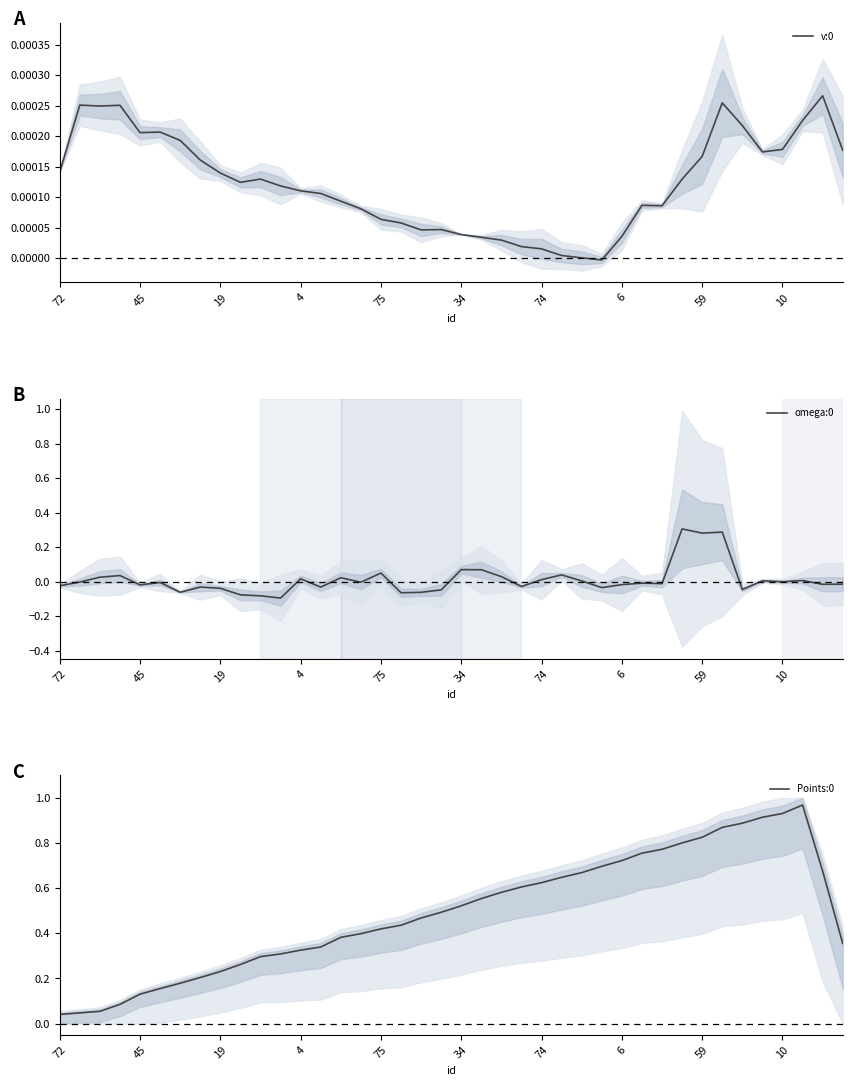

Between 74 and 30, which series saw the biggest shift?

Points:0